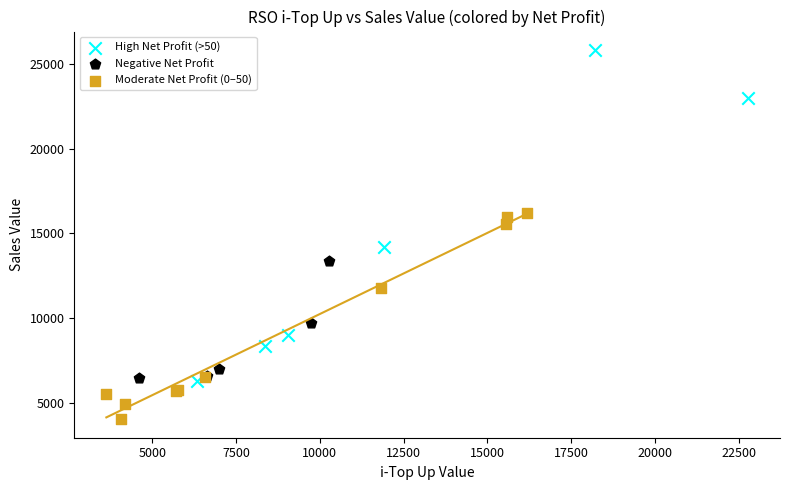

Which series contains the lowest Y value?

Moderate Net Profit (0–50)